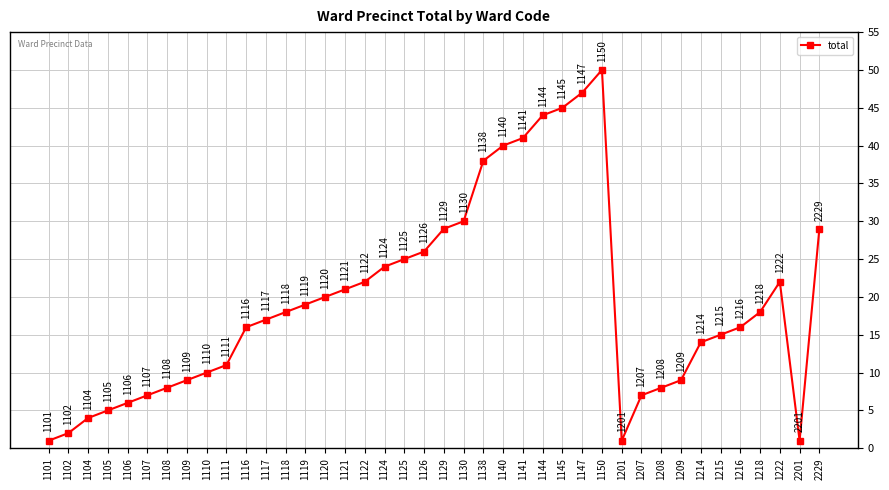

Reading left to right, transcribe all the data shown in this chart.

1	2	4	5	6	7	8	9	10	11	16	17	18	19	20	21	22	24	25	26	29	30	38	40	41	44	45	47	50	1	7	8	9	14	15	16	18	22	1	29